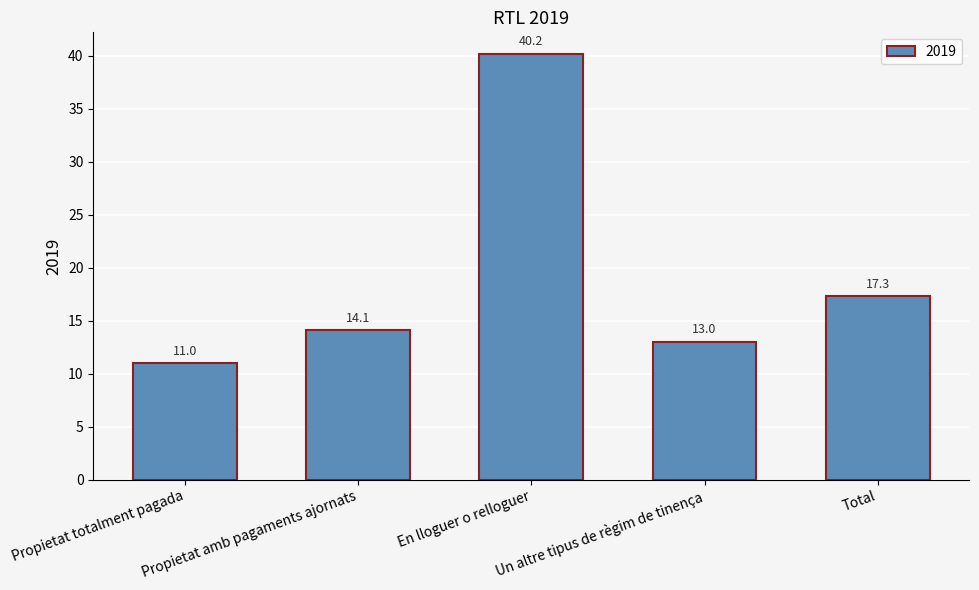

Is it true that the value at Total is 17.3?

True